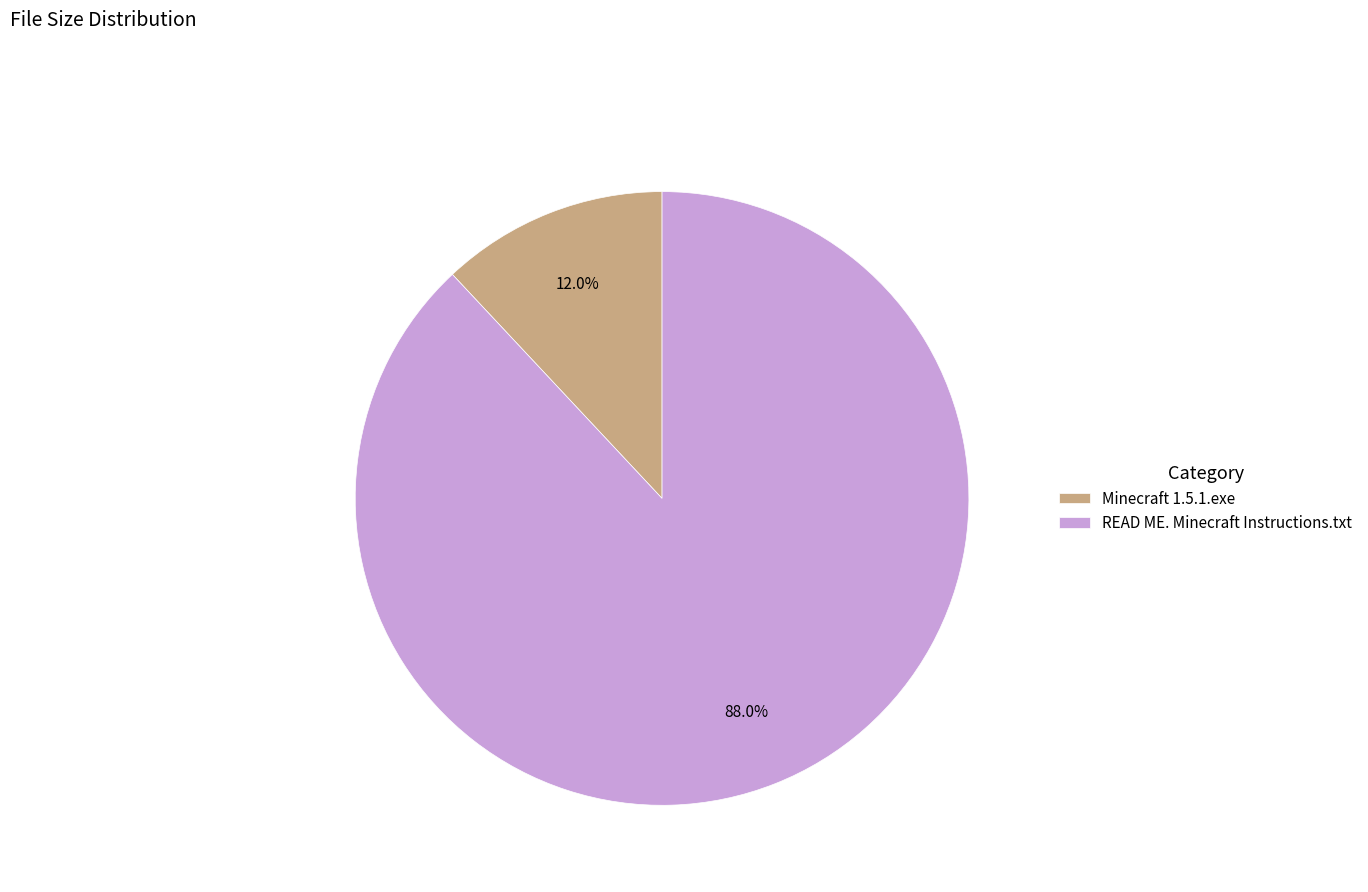

To the nearest percent, what is the combined percentage of READ ME. Minecraft Instructions.txt and Minecraft 1.5.1.exe?

100%